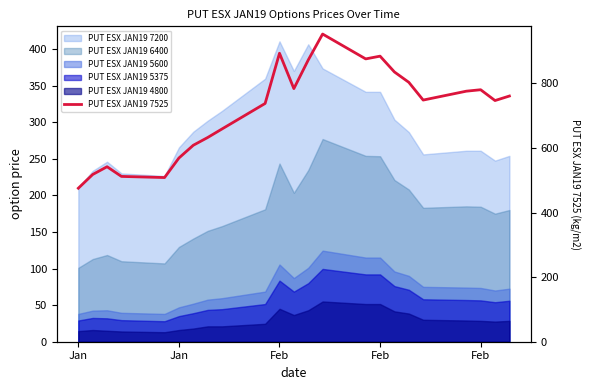

What is the approximate value at Jan?

569.0